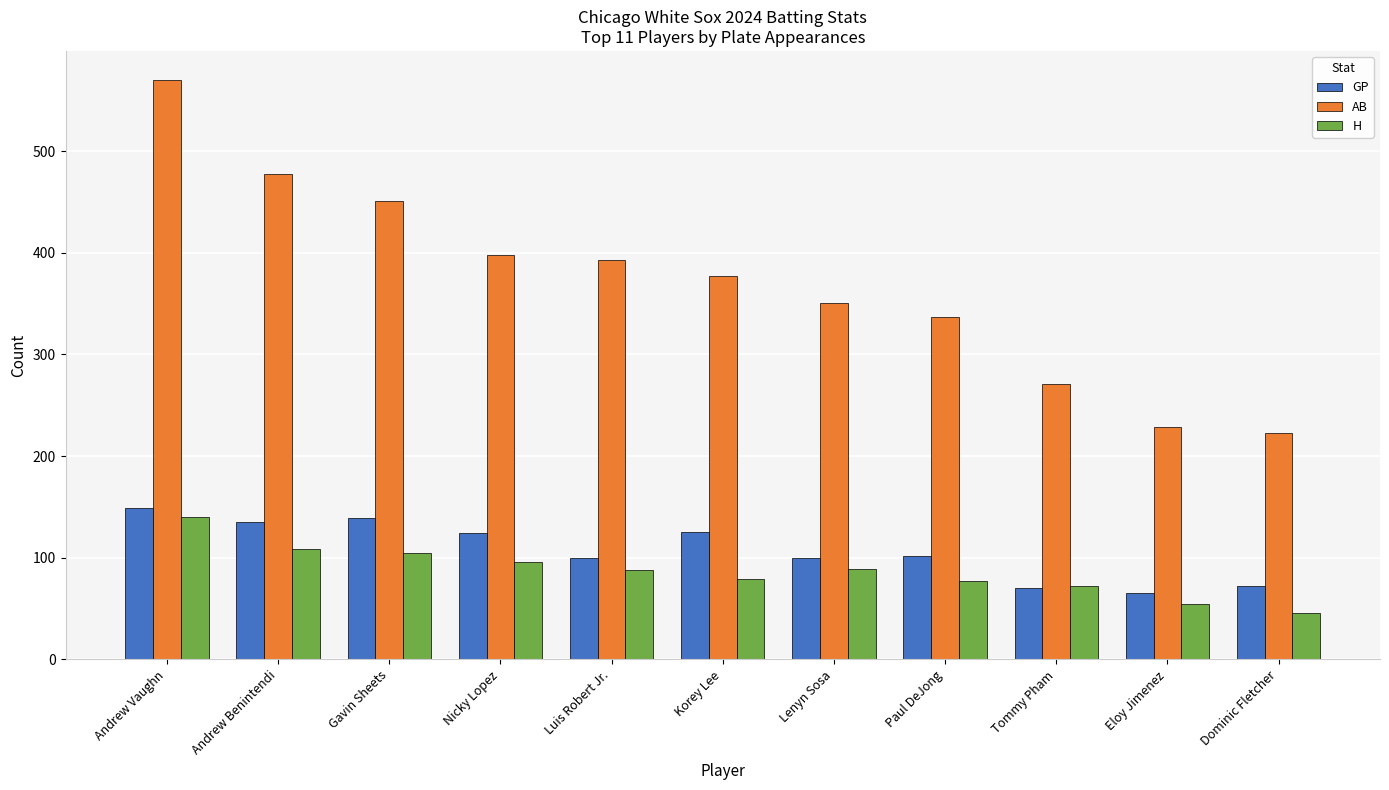

Rank the categories by AB value from highest to lowest.

Andrew Vaughn, Andrew Benintendi, Gavin Sheets, Nicky Lopez, Luis Robert Jr., Korey Lee, Lenyn Sosa, Paul DeJong, Tommy Pham, Eloy Jimenez, Dominic Fletcher